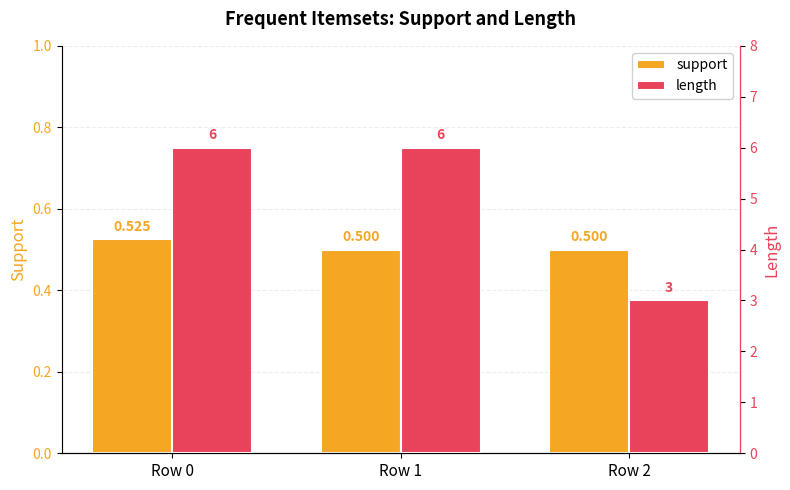

How many bars are there in each group?

2